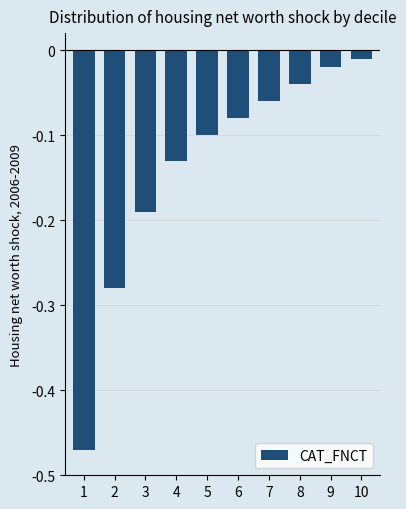

Does the chart contain stacked bars?

No